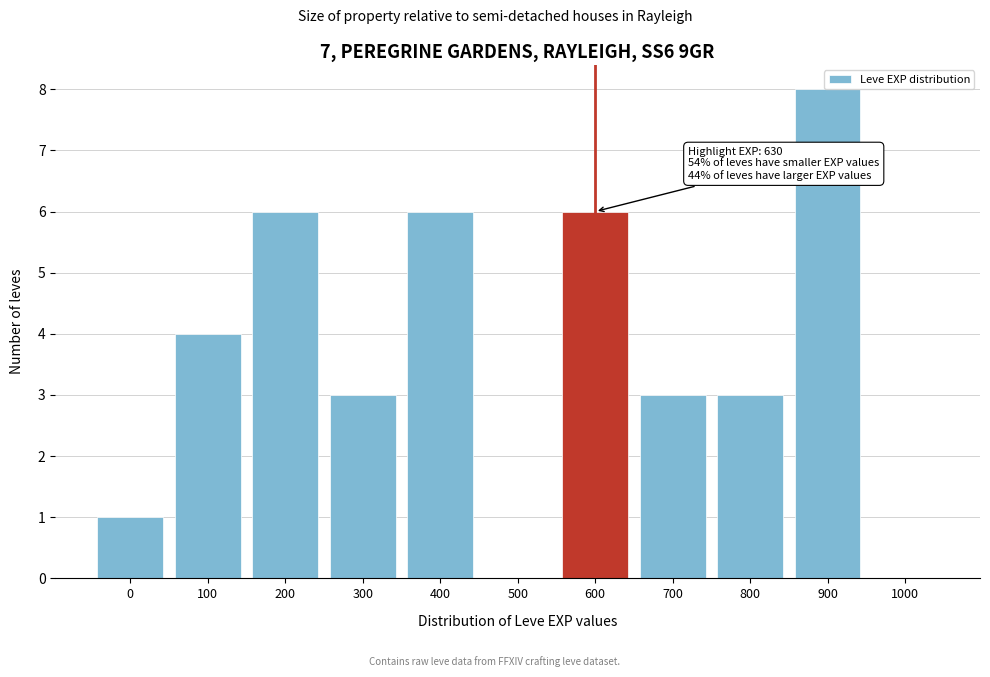

Reading left to right, extract all data points from this chart.

0=1	100=4	200=6	300=3	400=6	500=0	600=6	700=3	800=3	900=8	1000=0